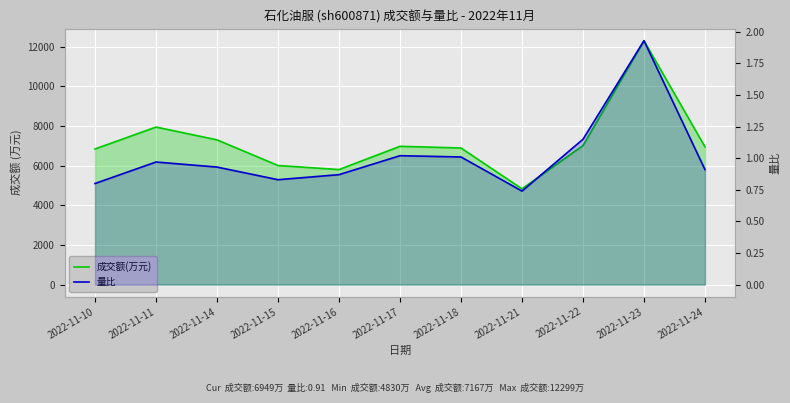

True or false: 量比 and 成交额(万元) cross at least once.

False